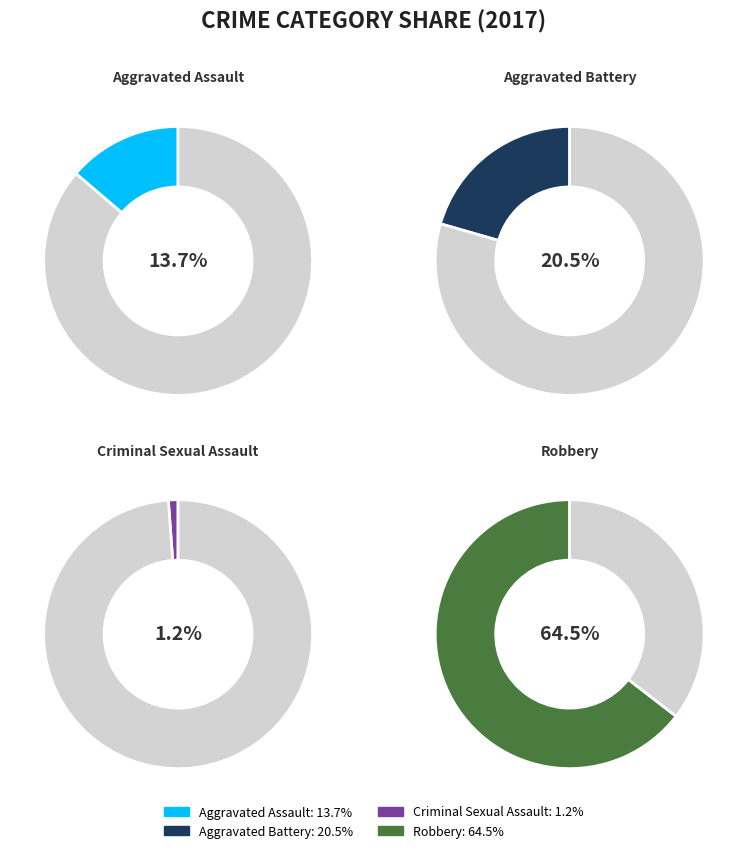

How many segments does this pie chart have?

4